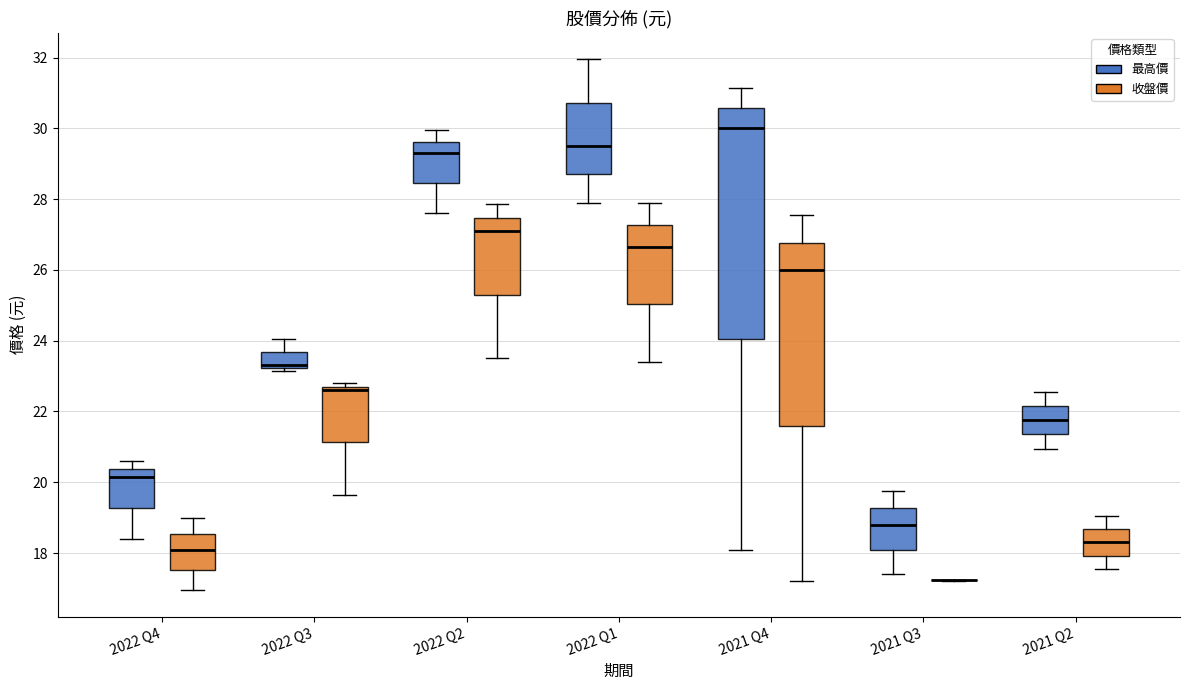

Reading left to right, read every box against the y-axis: the position of its median line, the range the box covers, and the ends of its whiskers. The values are not printed on the chart, so give them approximately, as read against the axis.

2022 Q4 (最高價): median 20.2, box 19.2 to 20.4, whiskers 18.4 to 20.6
2022 Q4 (收盤價): median 18.2, box 17.6 to 18.6, whiskers 17.0 to 19.0
2022 Q3 (最高價): median 23.4, box 23.2 to 23.6, whiskers 23.2 (just below the box's lower edge) to 24.0
2022 Q3 (收盤價): median 22.6, box 21.2 to 22.8, whiskers 19.6 to 22.8 (just above the box's upper edge)
2022 Q2 (最高價): median 29.4, box 28.4 to 29.6, whiskers 27.6 to 30.0
2022 Q2 (收盤價): median 27.2, box 25.4 to 27.4, whiskers 23.6 to 27.8
2022 Q1 (最高價): median 29.6, box 28.8 to 30.8, whiskers 28.0 to 32.0
2022 Q1 (收盤價): median 26.6, box 25.0 to 27.2, whiskers 23.4 to 28.0
2021 Q4 (最高價): median 30.0, box 24.0 to 30.6, whiskers 18.2 to 31.2
2021 Q4 (收盤價): median 26.0, box 21.6 to 26.8, whiskers 17.2 to 27.6
2021 Q3 (最高價): median 18.8, box 18.2 to 19.2, whiskers 17.4 to 19.8
2021 Q3 (收盤價): box collapsed to a line at 17.2, whiskers 17.2 to 17.2
2021 Q2 (最高價): median 21.8, box 21.4 to 22.2, whiskers 21.0 to 22.6
2021 Q2 (收盤價): median 18.4, box 18.0 to 18.6, whiskers 17.6 to 19.0